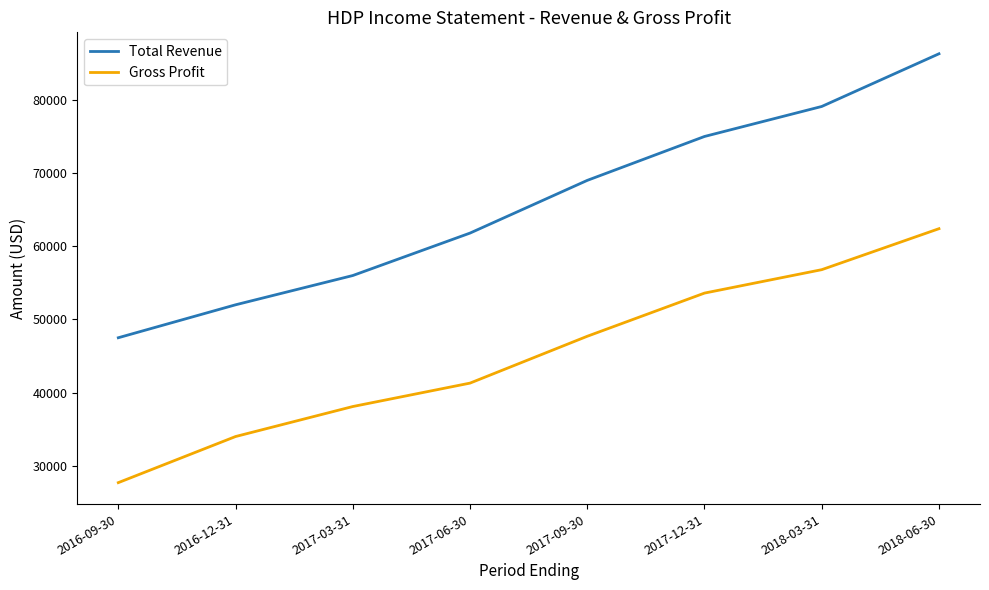

Rank the series by their maximum value, from highest to lowest.

Total Revenue, Gross Profit